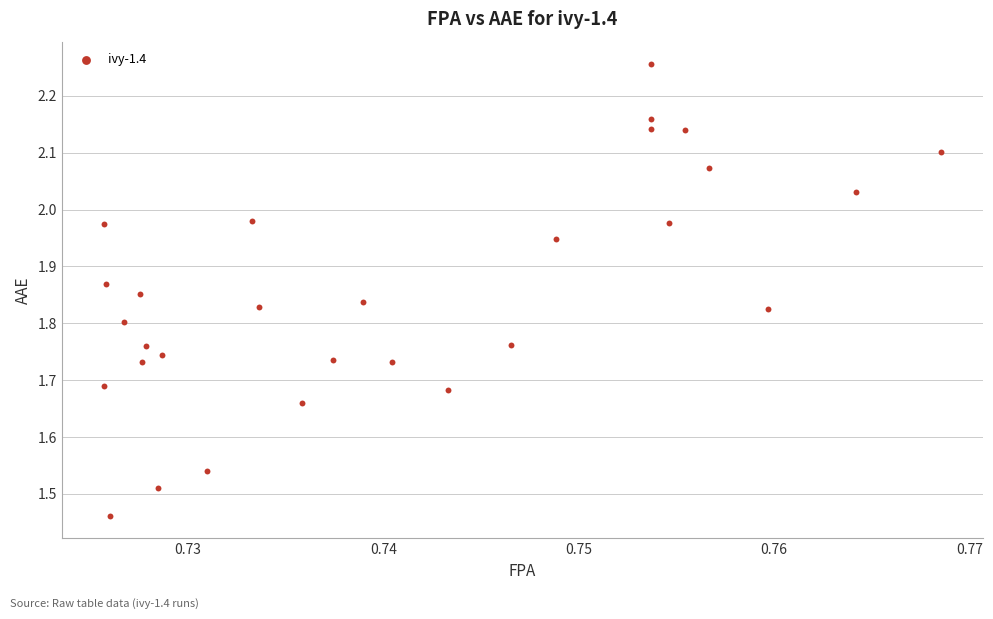

What is the range of Y values (max minus min)?

0.8